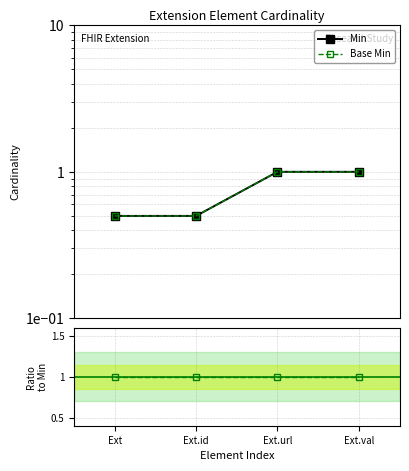

What position from the left is Ext?

1